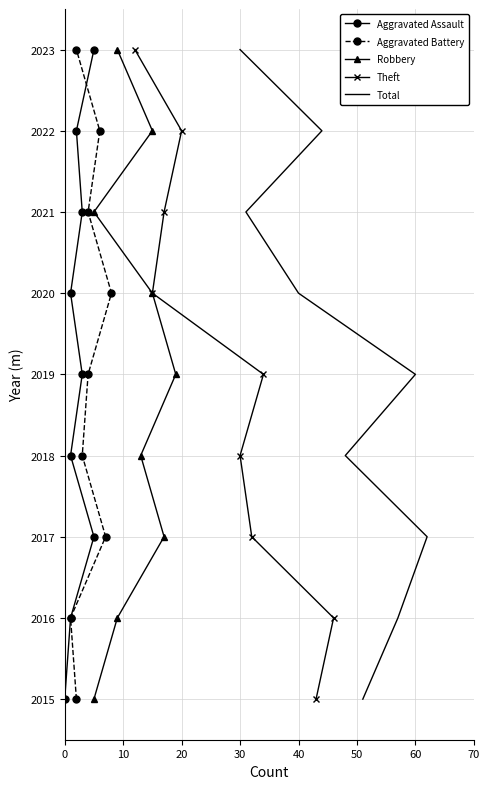

True or false: Robbery and Theft cross at least once.

False